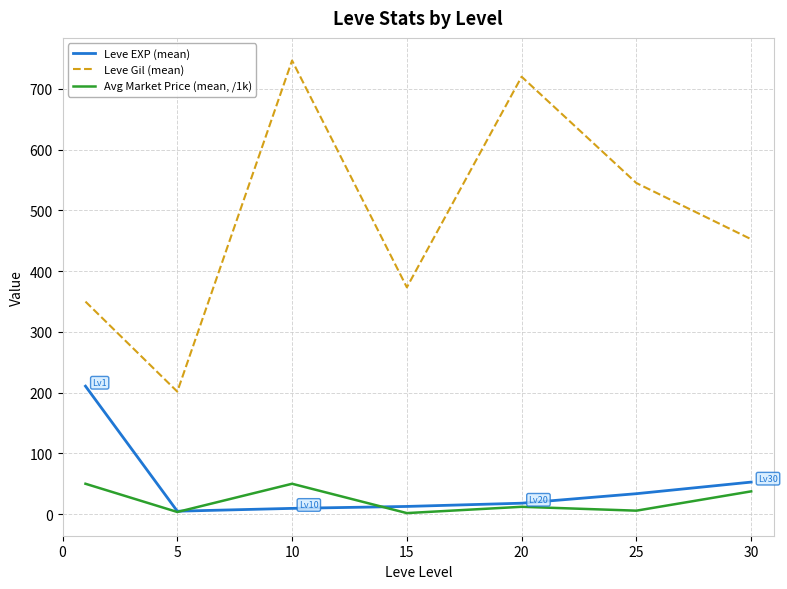

Count the number of categories in the chart.

7